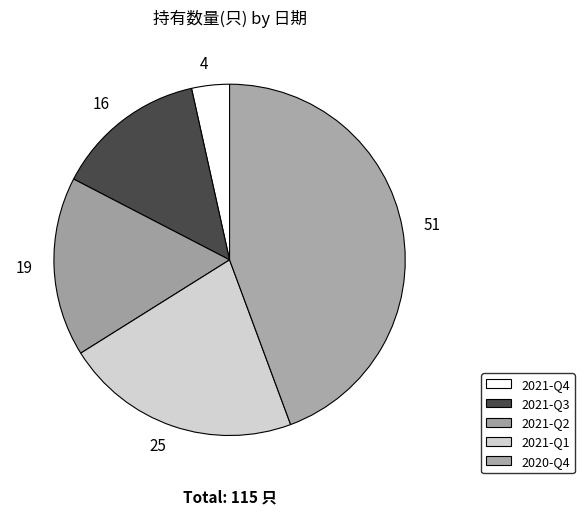

How many segments does this pie chart have?

5